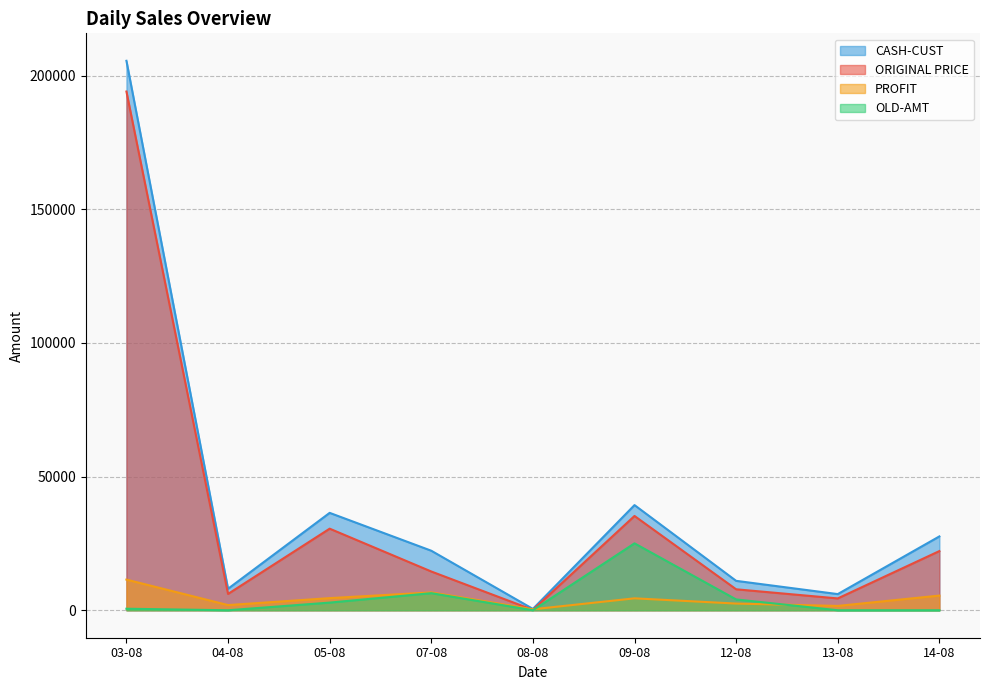

Where does the ORIGINAL PRICE series first go above 14499?

03-08